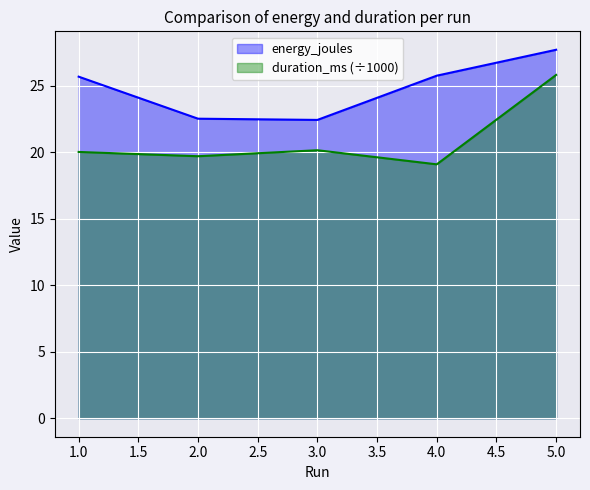

Which category has the lowest value across all series?

4.0